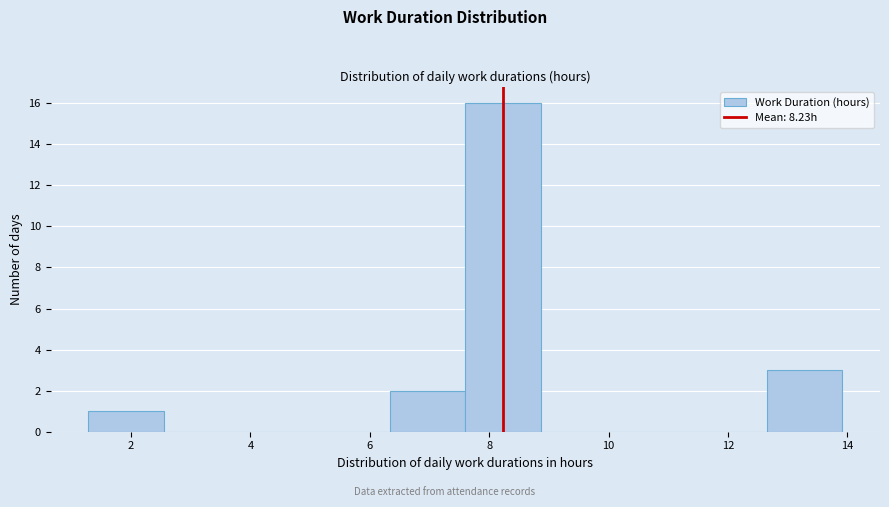

Over which range of the x-axis is the bar tallest?

7.6 to 8.8